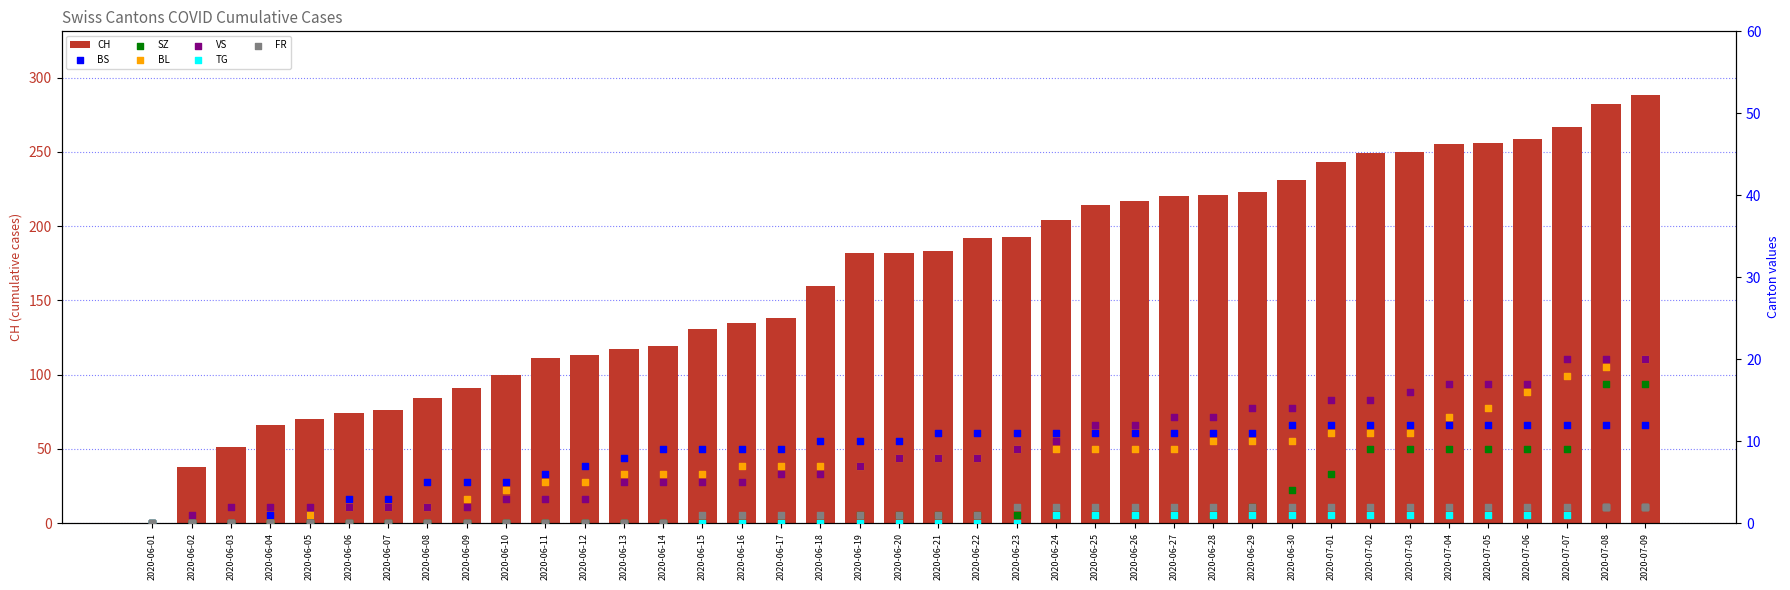

Which series has the widest spread of Y values?

CH